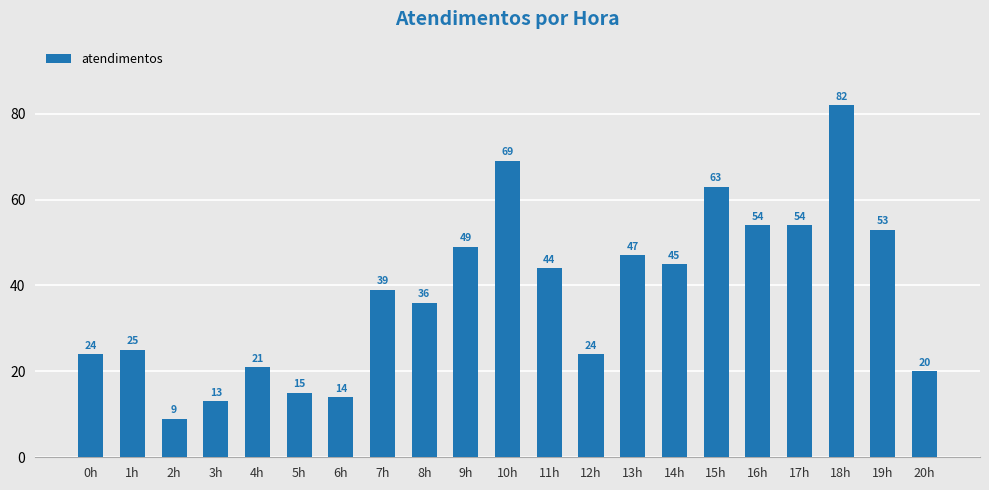

What is the sum of all values?

800